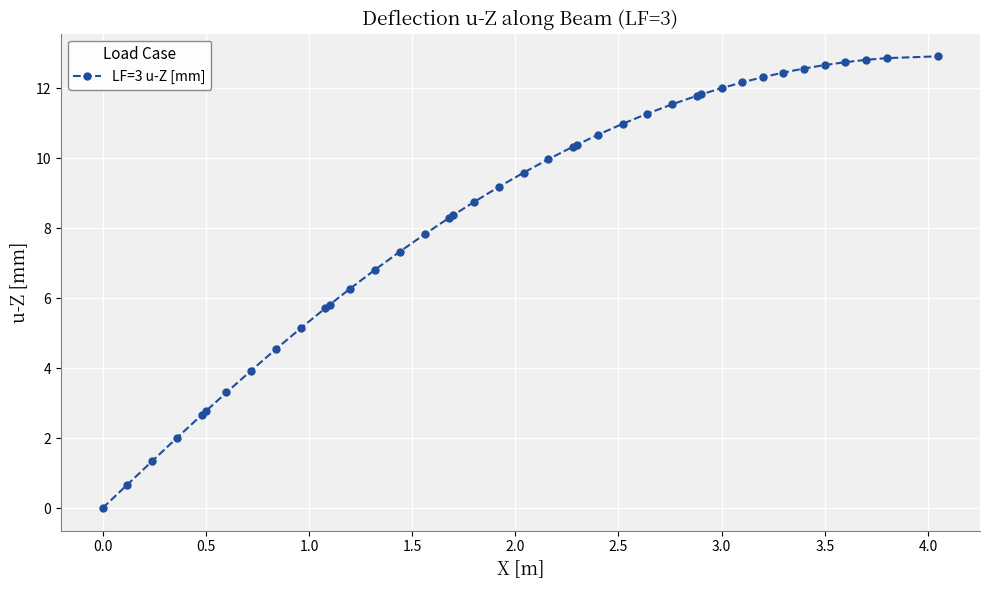

What is the difference between the maximum and minimum values?

12.9